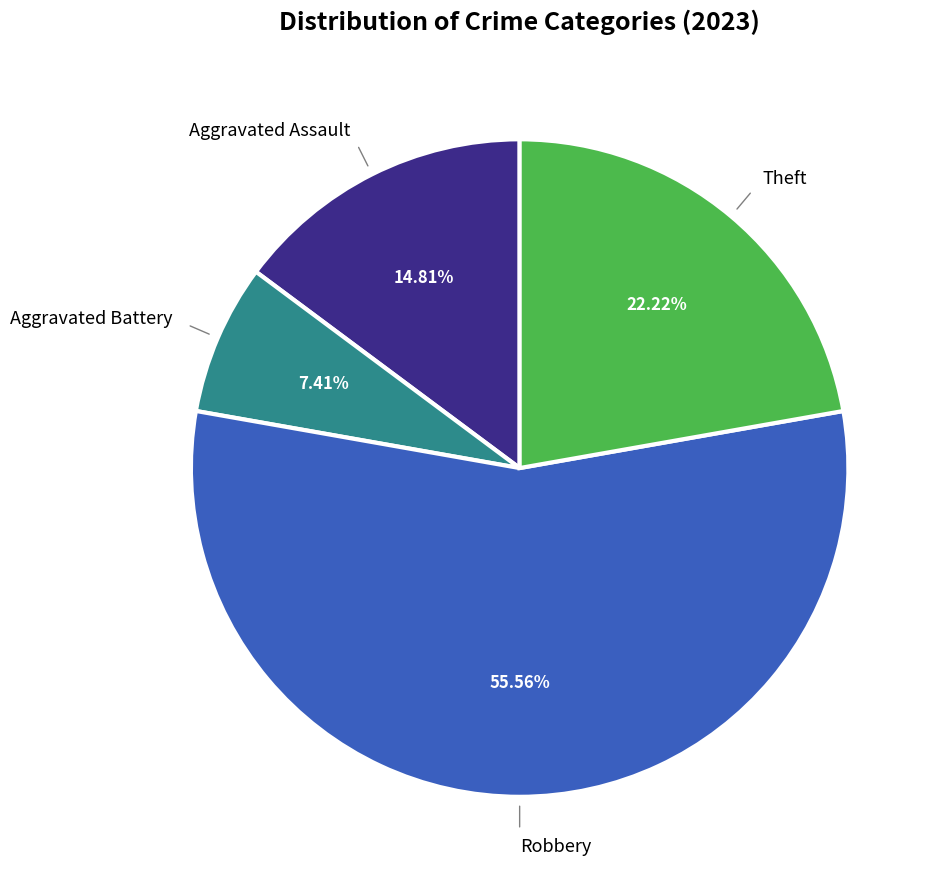

Is there any slice that represents more than half of the pie?

Yes